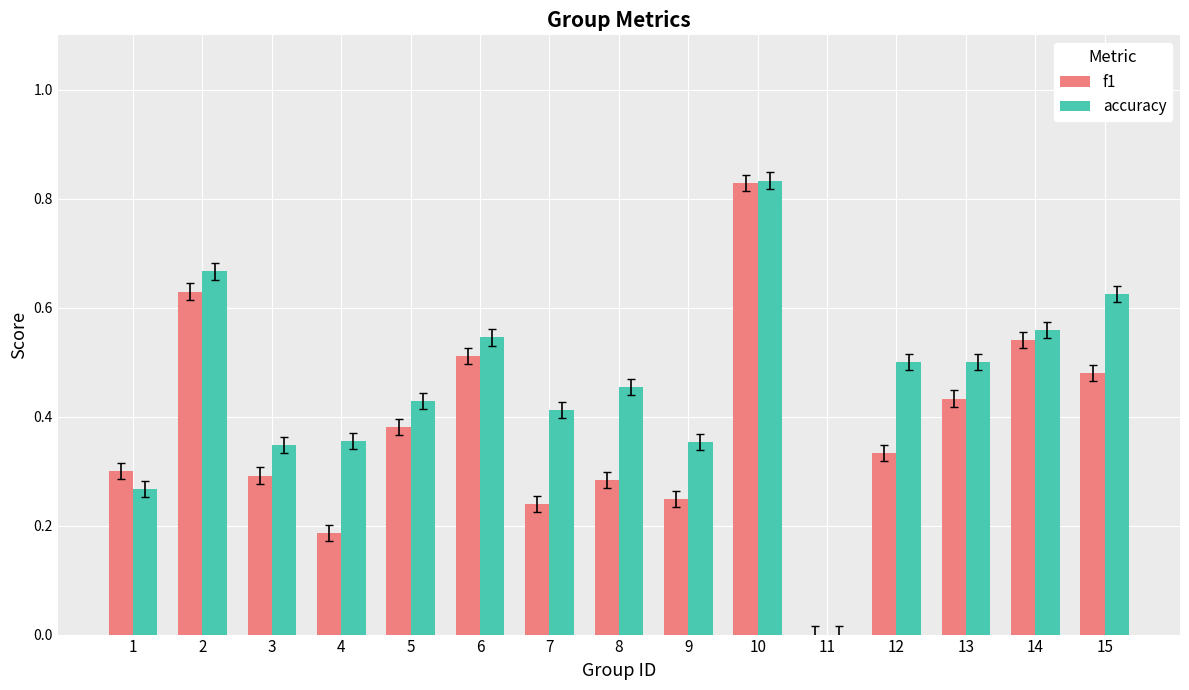

Count the number of data series in this chart.

2